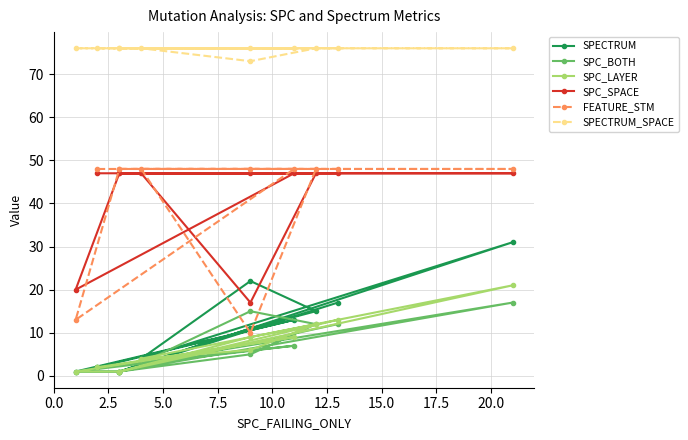

True or false: SPC_LAYER and FEATURE_STM cross at least once.

False